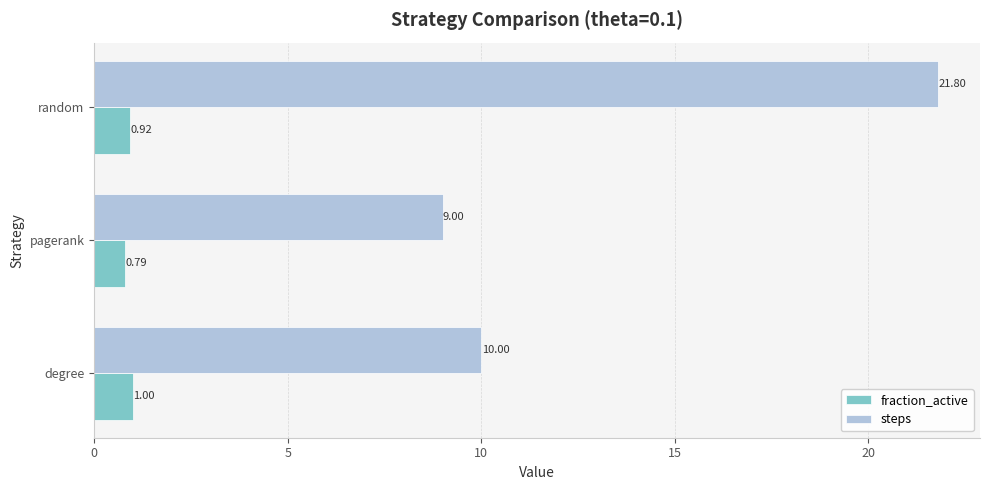

Which series has the largest range (max minus min)?

steps